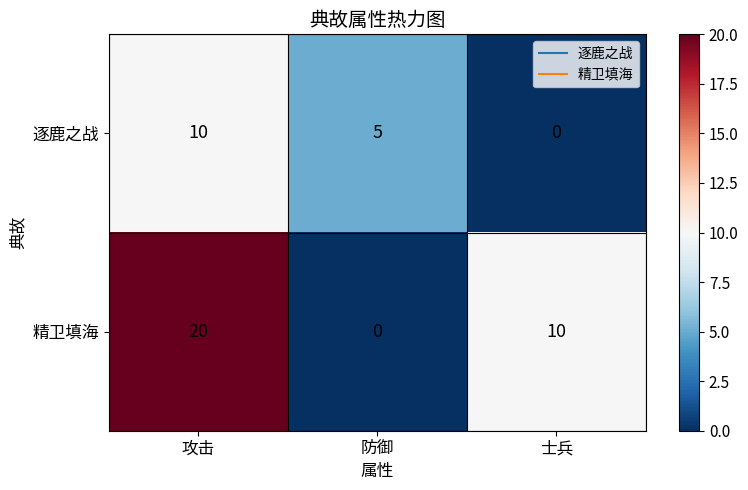

The value of 精卫填海 at 士兵 is 10. True or false?

True